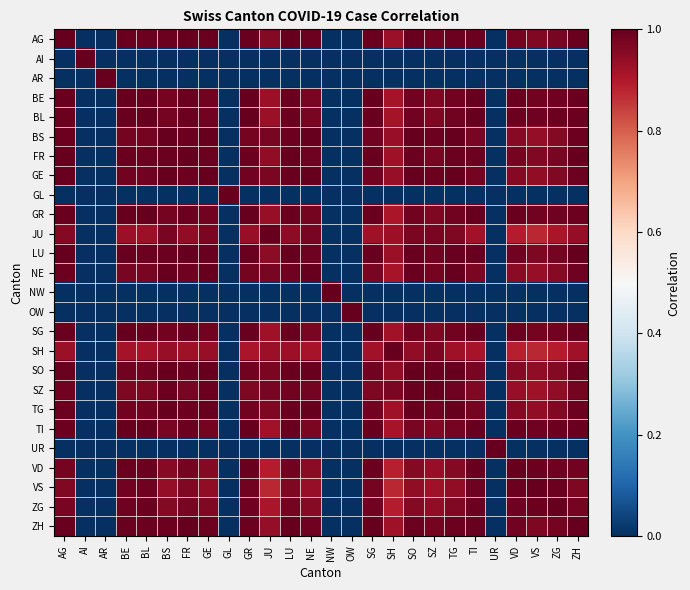

What is the greatest value displayed?

1.0